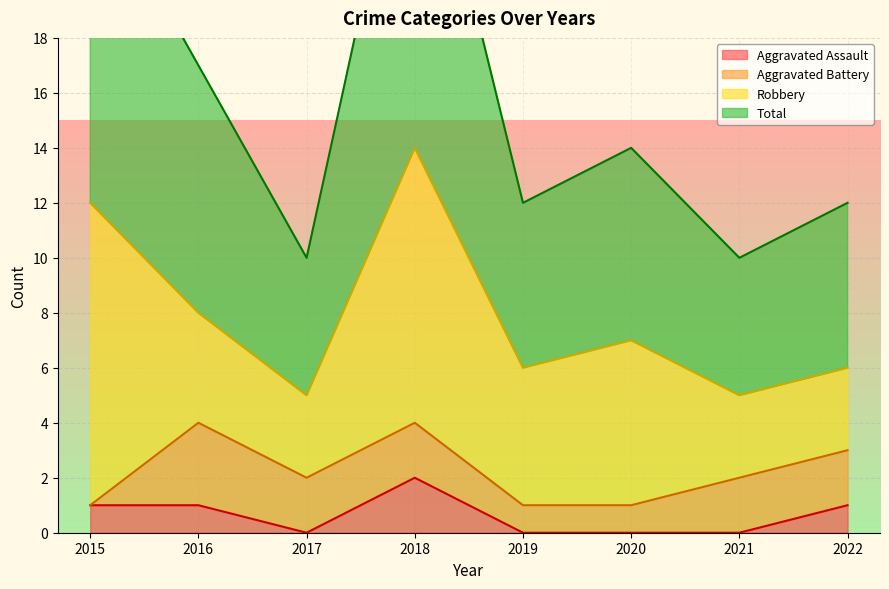

At which label does Total first exceed 14?

2015